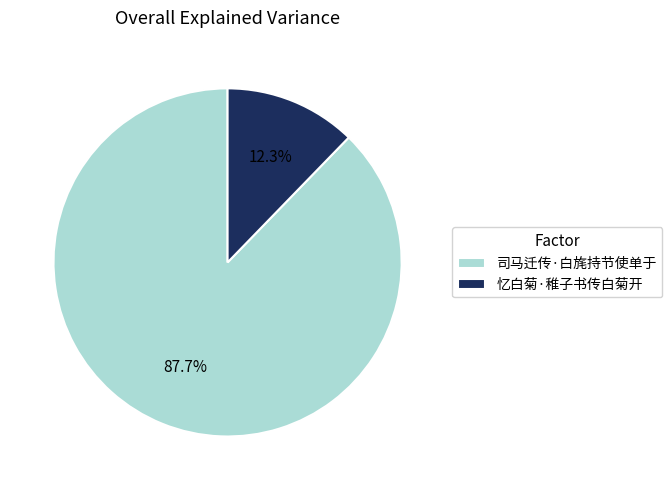

What is the total percentage of 司马迁传·白旄持节使单于 and 忆白菊·稚子书传白菊开?

100.0%